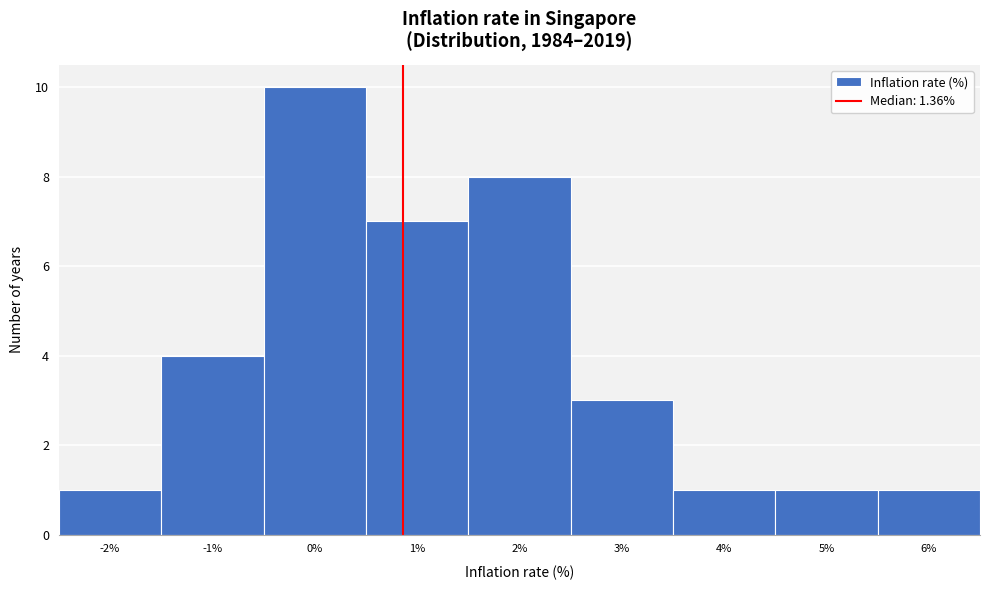

Reading left to right, what are all the values shown in this chart?

1	4	10	7	8	3	1	1	1